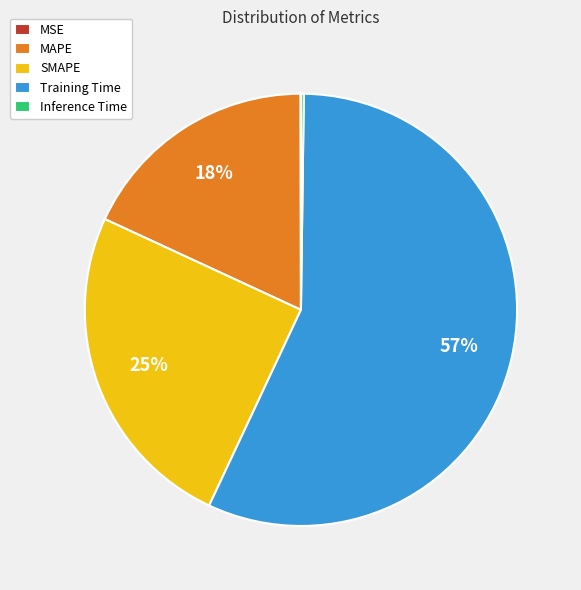

The MAPE slice represents 11% of the pie. True or false?

False